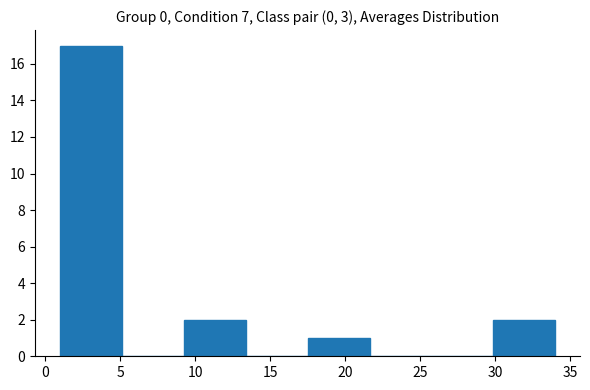

Reading left to right, list every bar in this chart as the range it spans on the x-axis followed by its height. Neither the bar edges nor the heights are printed on the chart, so give them approximately, as read against the axes.

1.0 to 5.0: 17
5.0 to 9.5: 0
9.5 to 13.5: 2
13.5 to 17.5: 0
17.5 to 21.5: 1
21.5 to 26.0: 0
26.0 to 30.0: 0
30.0 to 34.0: 2